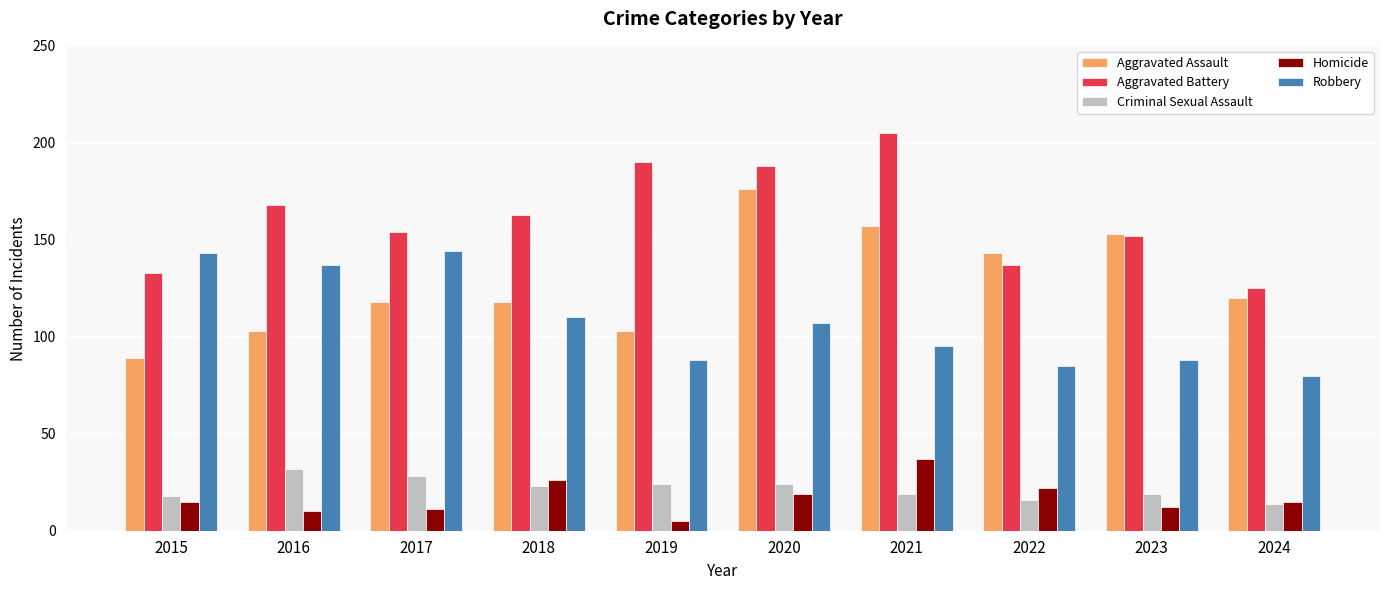

What is the spread (max minus min) of values at 2019?

185